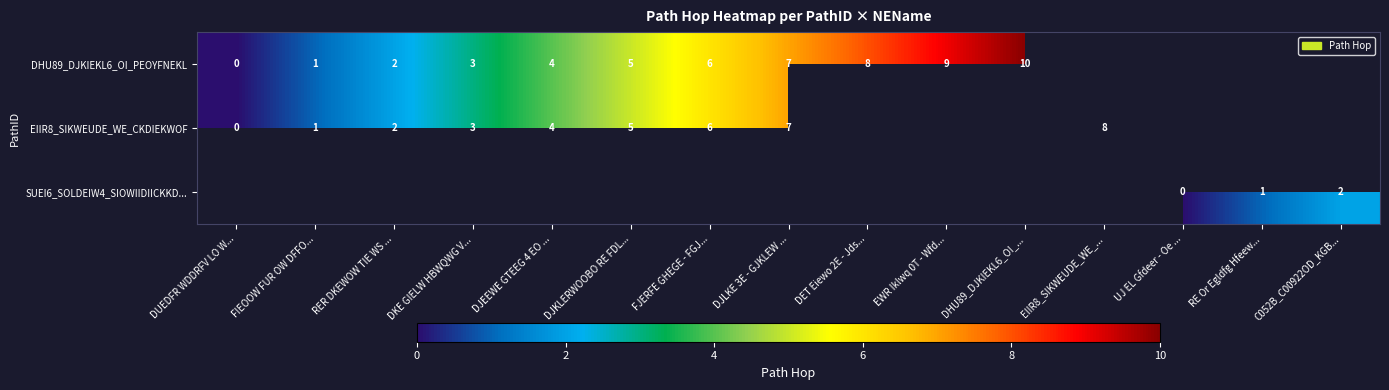

True or false: EIIR8_SIKWEUDE_WE_CKDIEKWOF has a value of 5 at DJEEWE GTEEG 4 EO ....

False